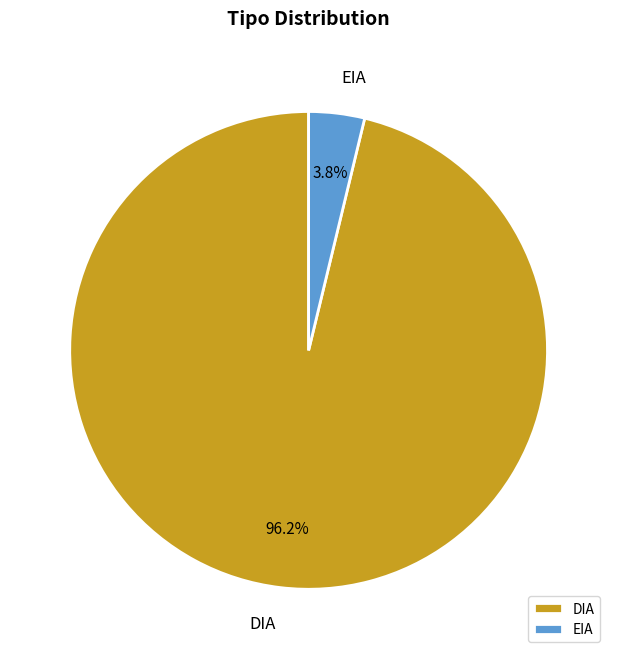

Which slice is the largest?

DIA